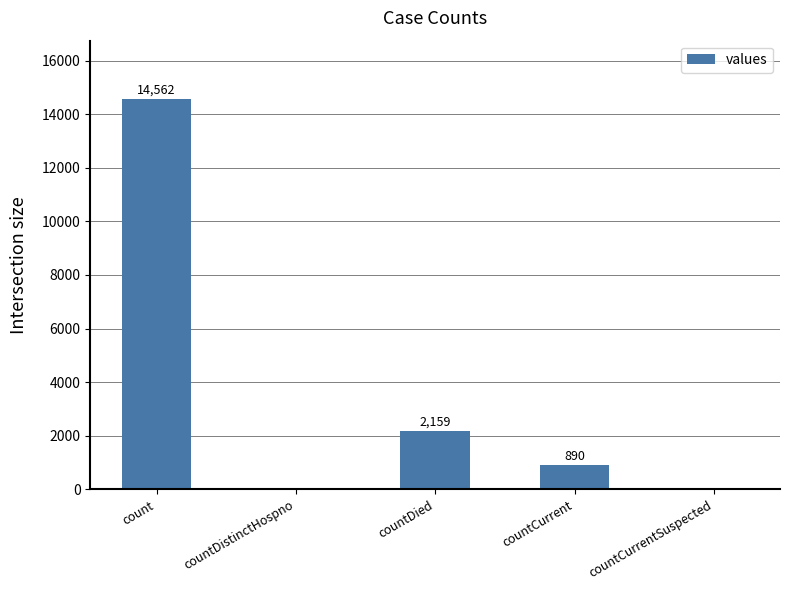

What is the change in value from countDistinctHospno to countDied?

+2159